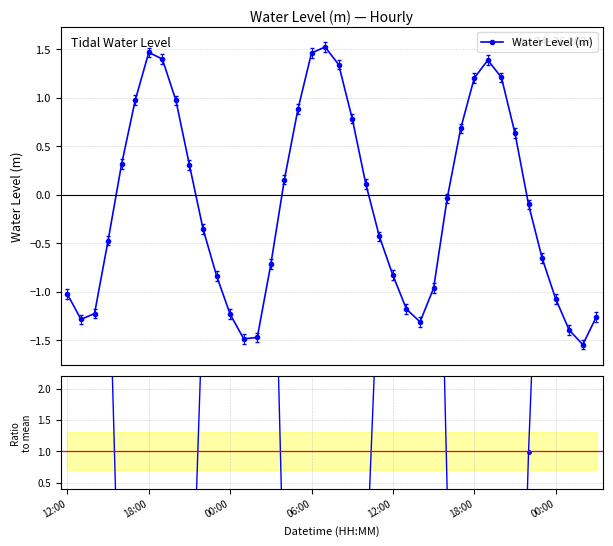

True or false: ratio to mean has more than 2 interior local peaks.

True